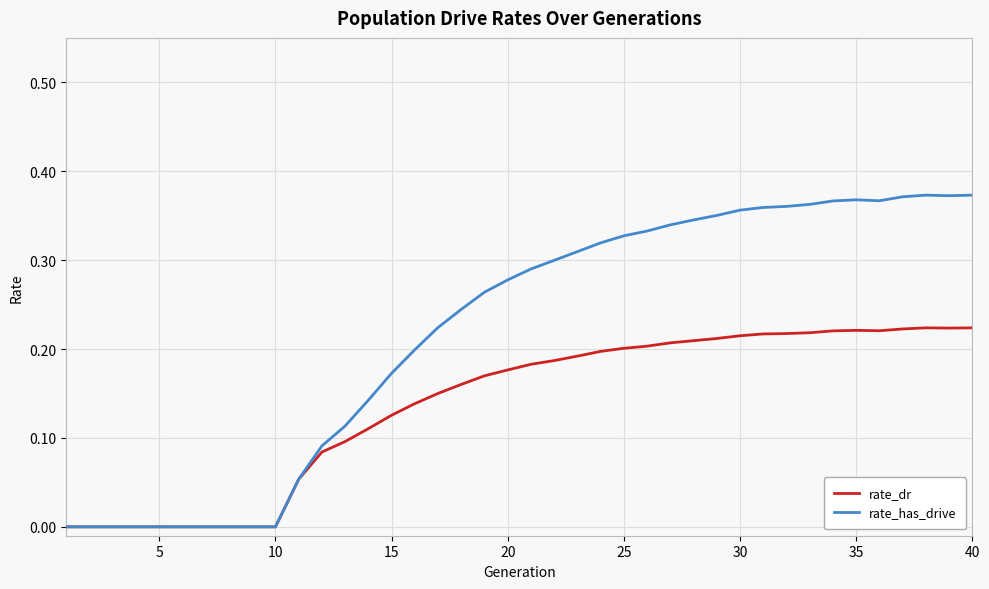

Rank the series by their maximum value, from highest to lowest.

rate_has_drive, rate_dr